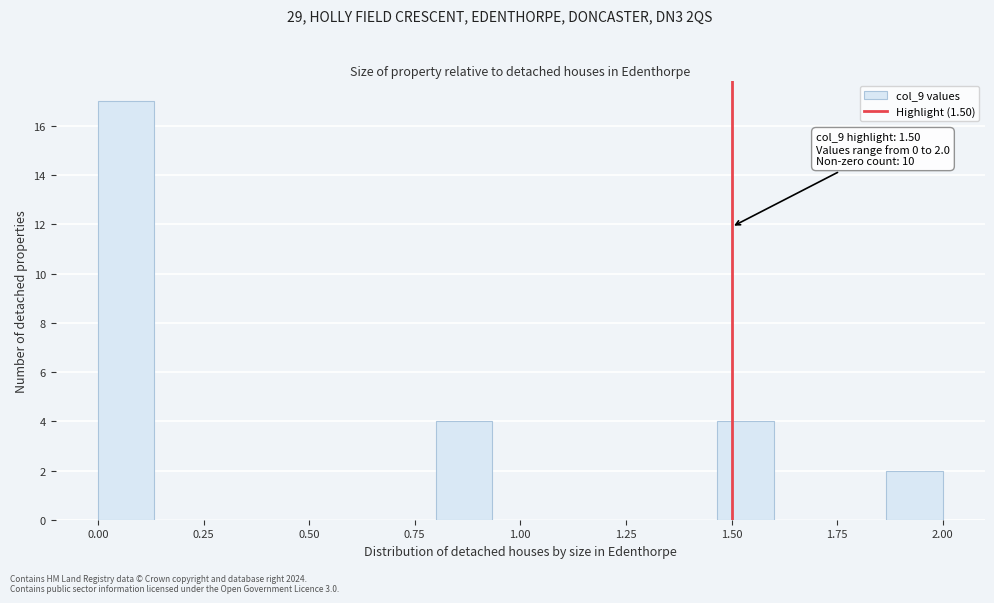

Read against the x-axis, roughly where is the centre of the tallest bar?

0.05